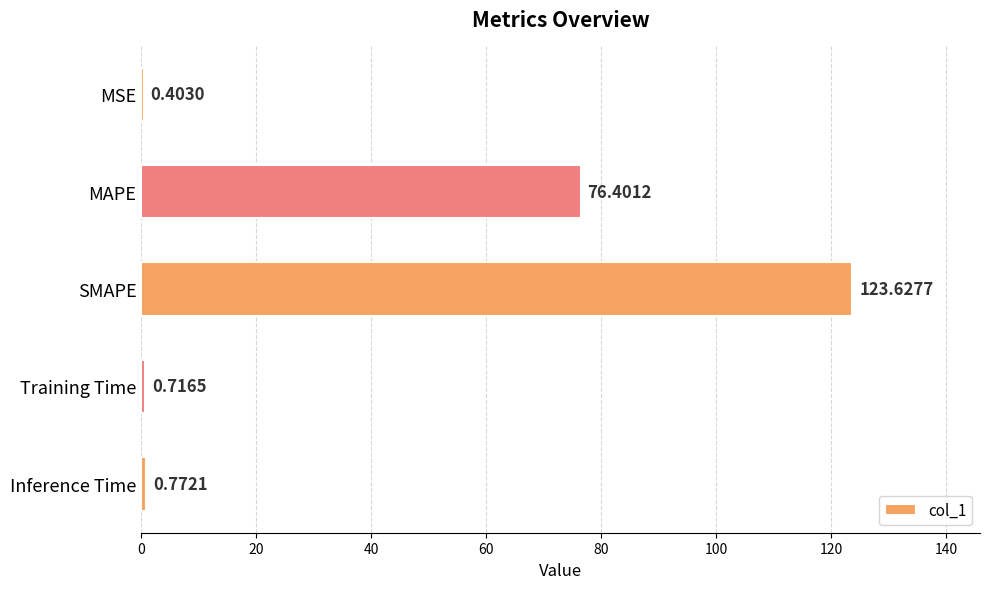

At which category does the chart reach its peak across all series?

SMAPE